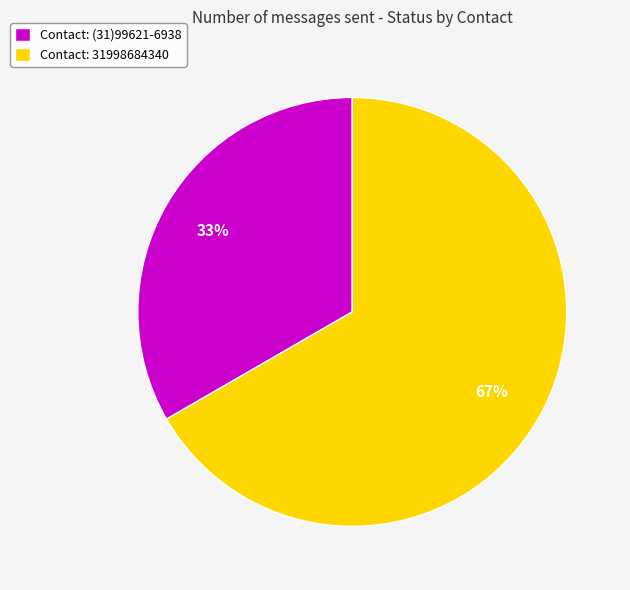

Between Contact: 31998684340 and Contact: (31)99621-6938, which is larger?

Contact: 31998684340